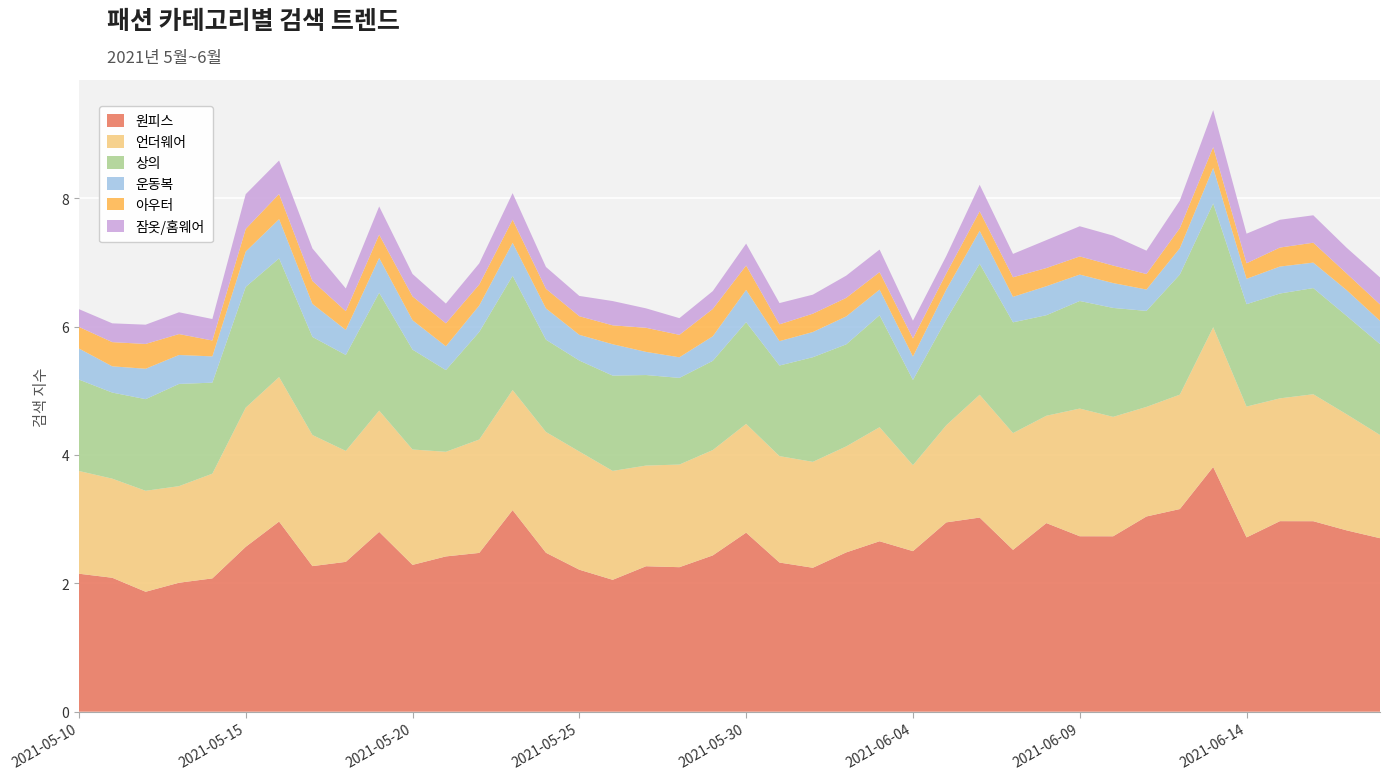

Reading left to right, what are all the values shown in this chart?

원피스: 2.1	2.1	1.9	2.0	2.1	2.6	3.0	2.3	2.3	2.8	2.3	2.4	2.5	3.1	2.5	2.2	2.1	2.3	2.3	2.4	2.8	2.3	2.2	2.5	2.7	2.5	2.9	3.0	2.5	2.9	2.7	2.7	3.0	3.2	3.8	2.7	3.0	3.0	2.8	2.7
언더웨어: 1.6	1.5	1.6	1.5	1.6	2.2	2.3	2.0	1.7	1.9	1.8	1.6	1.8	1.9	1.9	1.8	1.7	1.6	1.6	1.6	1.7	1.7	1.6	1.7	1.8	1.3	1.5	1.9	1.8	1.7	2.0	1.9	1.7	1.8	2.2	2.0	1.9	2.0	1.8	1.6
상의: 1.4	1.3	1.4	1.6	1.4	1.9	1.8	1.5	1.5	1.8	1.6	1.3	1.7	1.8	1.4	1.4	1.5	1.4	1.3	1.4	1.6	1.4	1.6	1.6	1.7	1.3	1.6	2.0	1.7	1.6	1.7	1.7	1.5	1.9	1.9	1.6	1.6	1.7	1.5	1.4
운동복: 0.5	0.4	0.5	0.5	0.4	0.6	0.6	0.5	0.4	0.5	0.5	0.4	0.4	0.5	0.5	0.4	0.5	0.4	0.3	0.4	0.5	0.4	0.4	0.4	0.4	0.4	0.5	0.5	0.4	0.5	0.4	0.4	0.3	0.4	0.6	0.4	0.4	0.4	0.4	0.4
아우터: 0.3	0.4	0.4	0.3	0.2	0.4	0.4	0.4	0.3	0.4	0.4	0.4	0.3	0.4	0.3	0.3	0.3	0.4	0.3	0.4	0.4	0.3	0.3	0.3	0.3	0.3	0.3	0.3	0.3	0.3	0.3	0.3	0.2	0.3	0.3	0.2	0.3	0.3	0.3	0.3
잠옷/홈웨어: 0.3	0.3	0.3	0.3	0.3	0.5	0.5	0.5	0.4	0.4	0.3	0.3	0.3	0.4	0.3	0.3	0.4	0.3	0.3	0.3	0.3	0.3	0.3	0.3	0.4	0.3	0.3	0.4	0.4	0.4	0.5	0.5	0.4	0.4	0.6	0.5	0.4	0.4	0.4	0.4